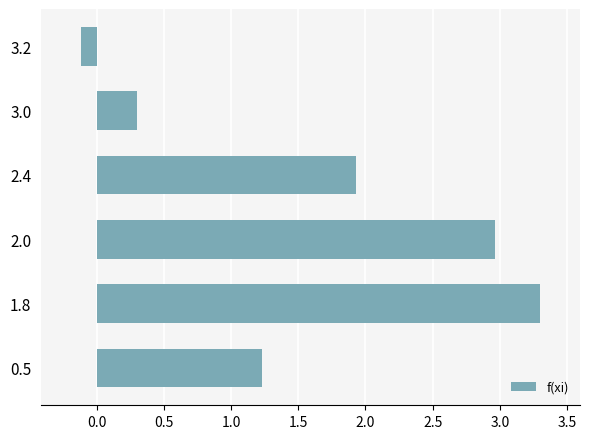

List the labels in order of value, largest first.

1.8, 2.0, 2.4, 0.5, 3.0, 3.2